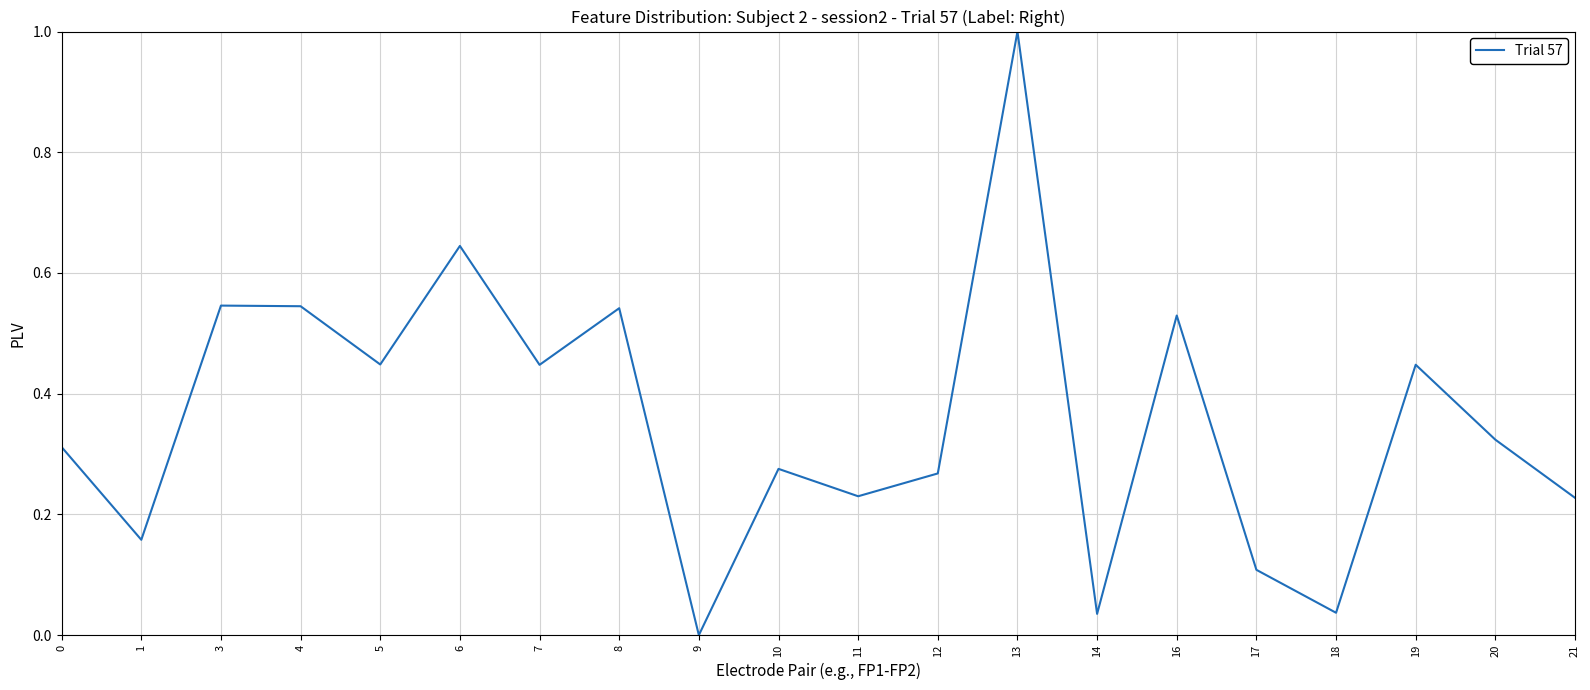

What is the sum of all values?

7.1